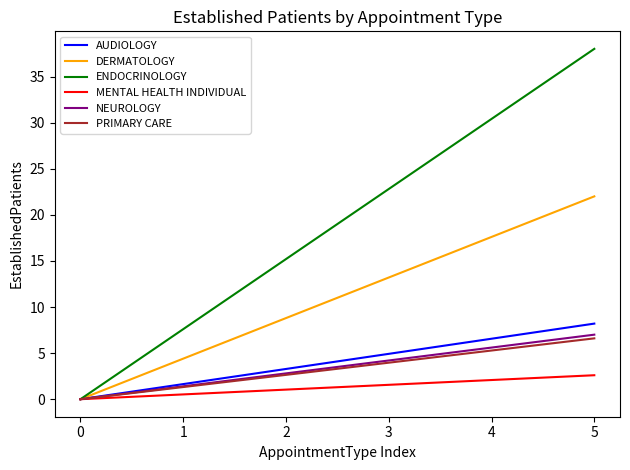

Which series has the largest range (max minus min)?

ENDOCRINOLOGY